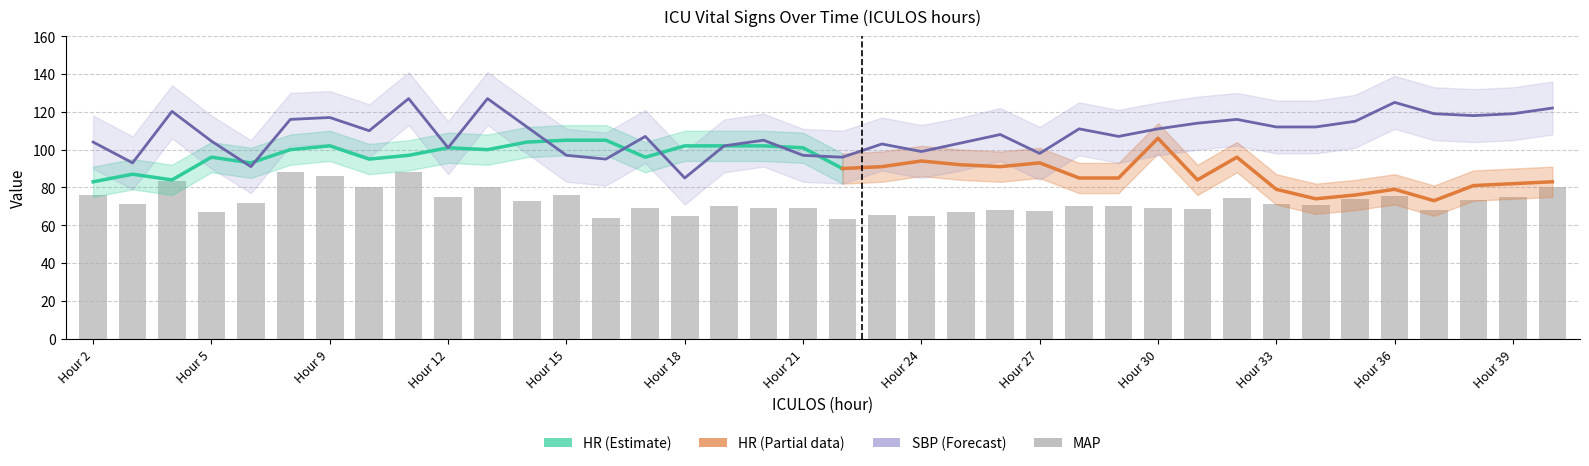

Rank the categories by SBP value from lowest to highest.

18, 6, 3, 16, 22, 15, 21, 27, 24, 12, 19, 23, 25, 2, 5, 20, 17, 29, 26, 10, 28, 30, 14, 33, 34, 31, 35, 7, 32, 9, 38, 37, 39, 4, 40, 36, 11, 13